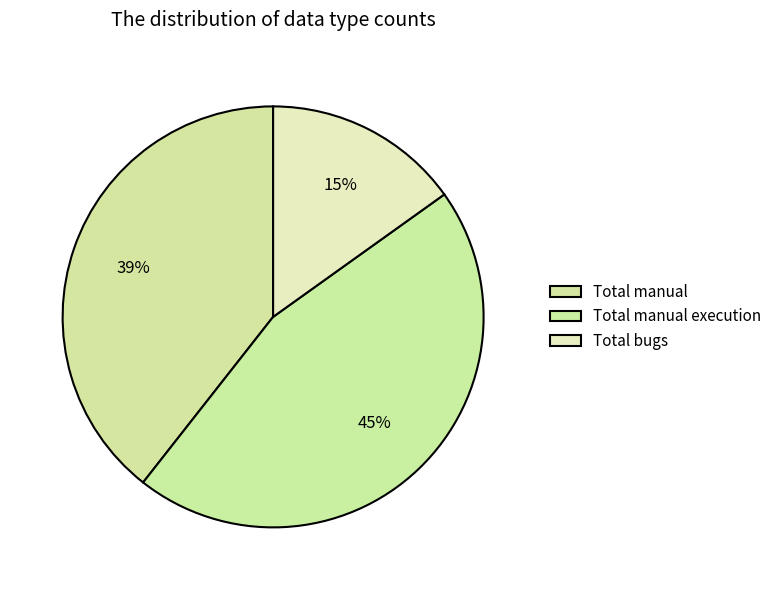

What is the ratio of the value at Total bugs to the value at Total manual execution?

0.3